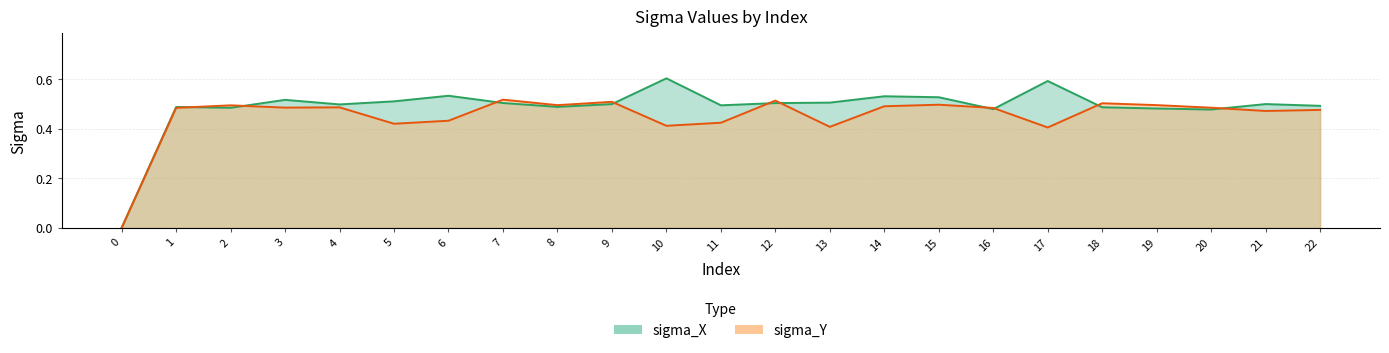

Which series has the largest range (max minus min)?

sigma_X